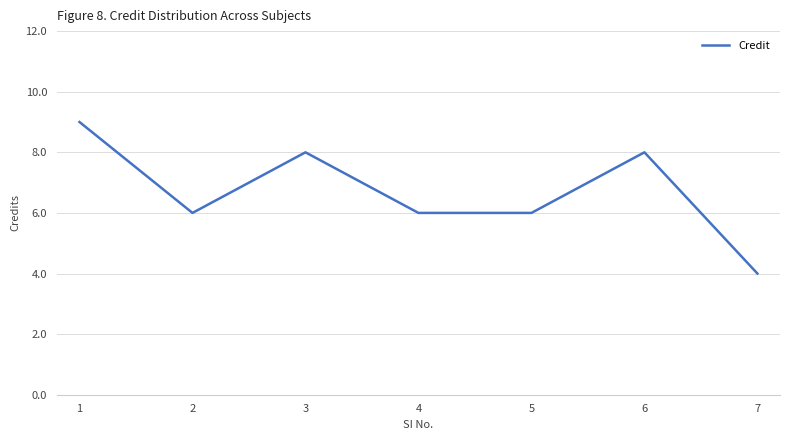

Reading left to right, extract all data points from this chart.

9	6	8	6	6	8	4